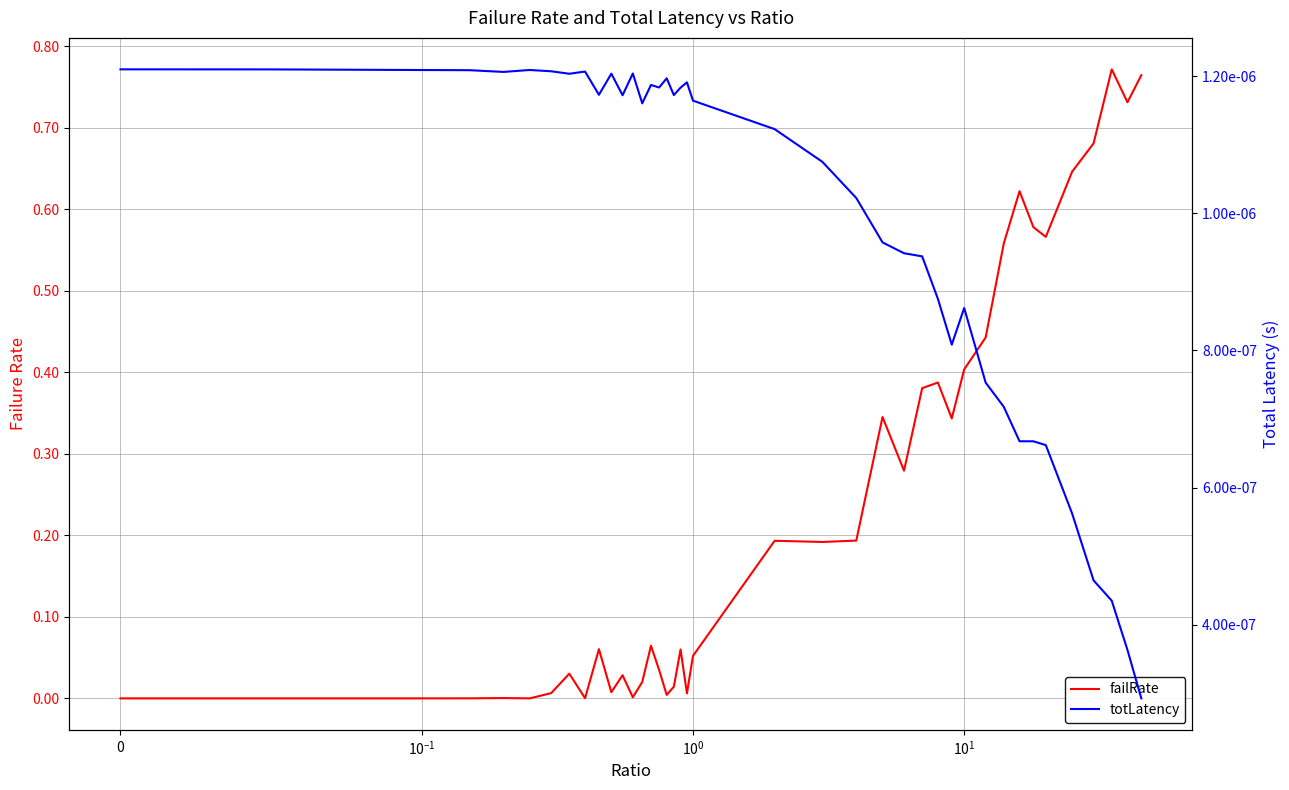

Is the value of failRate at 24 greater than the value of totLatency at 16?

Yes